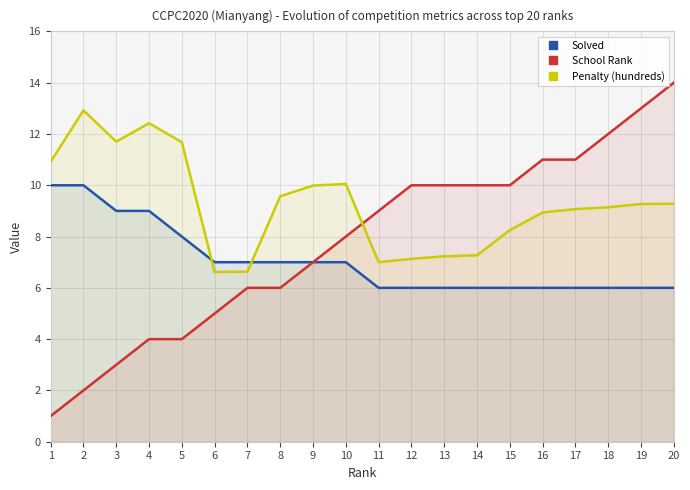

List the labels in order of Solved value, largest first.

1, 2, 3, 4, 5, 6, 7, 8, 9, 10, 11, 12, 13, 14, 15, 16, 17, 18, 19, 20